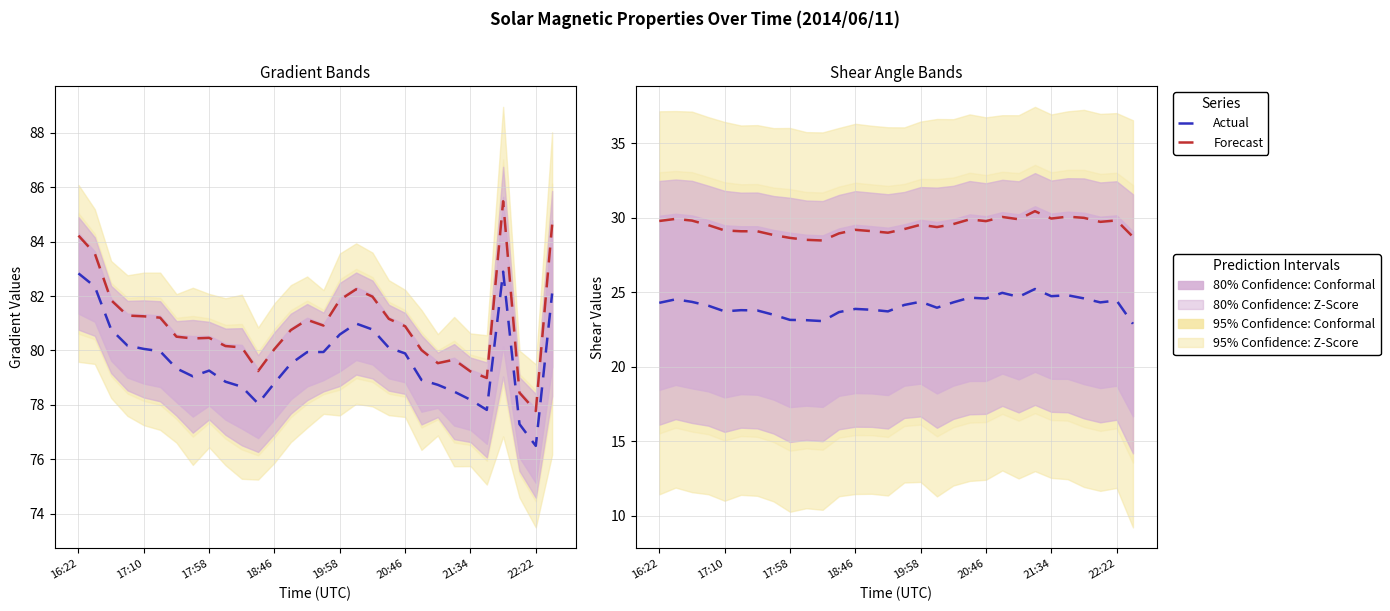

The value of Forecast at 17:58 is 10.5. True or false?

False